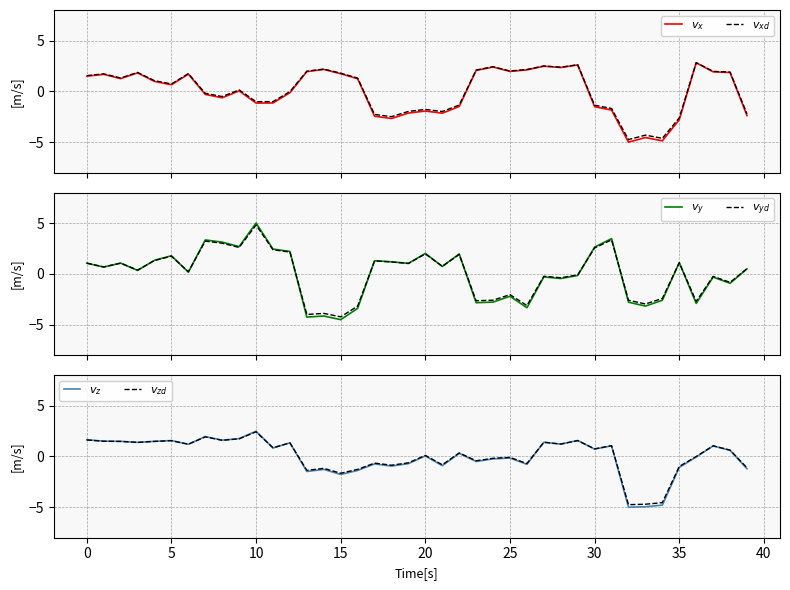

What is the difference between the highest and lowest values at 11?

3.6